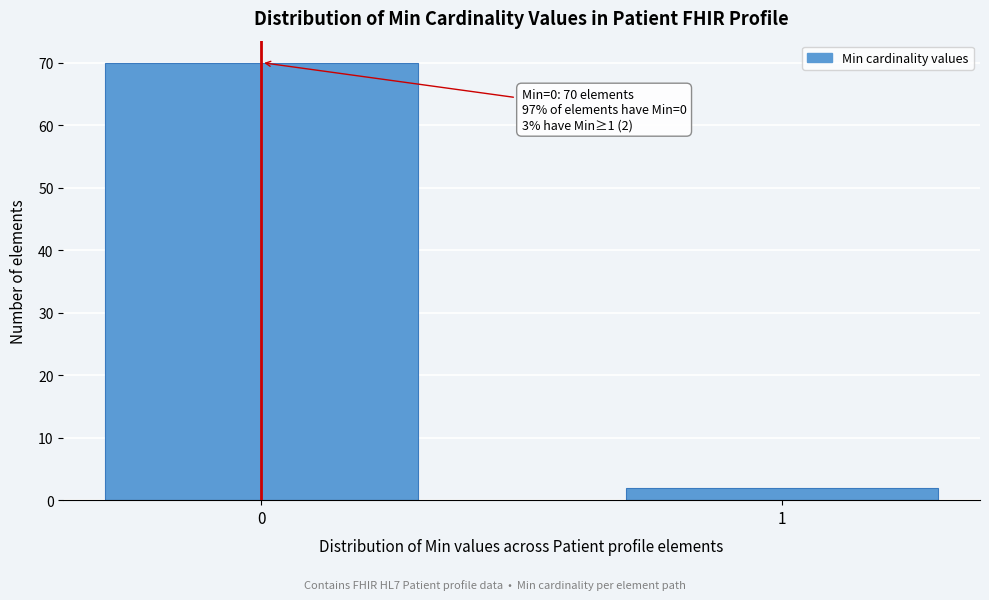

Reading left to right, extract all data points from this chart.

70	2